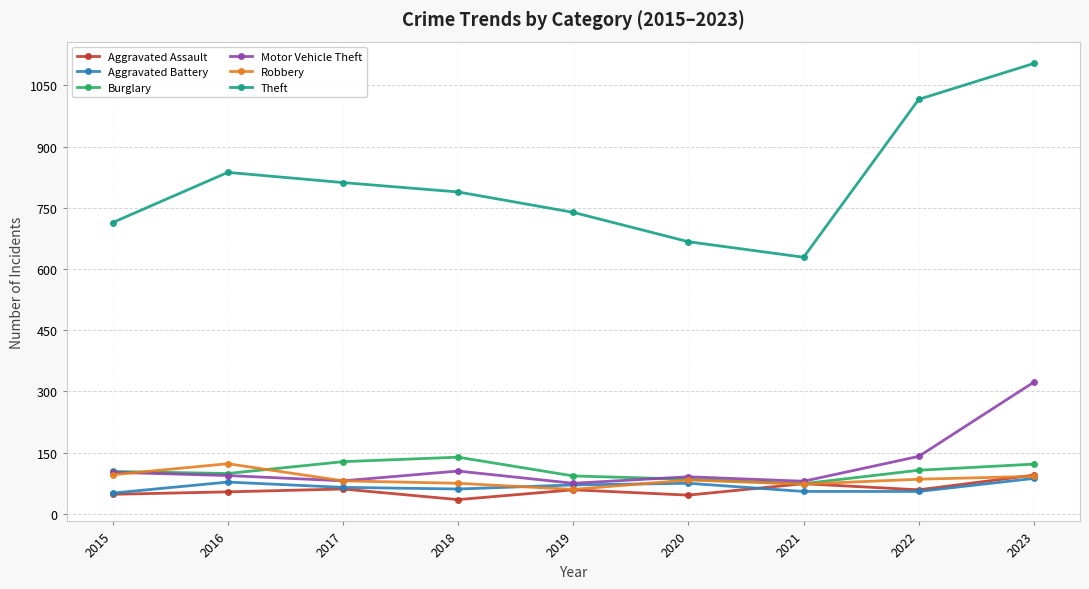

At which label is Motor Vehicle Theft closest to 199?

2022